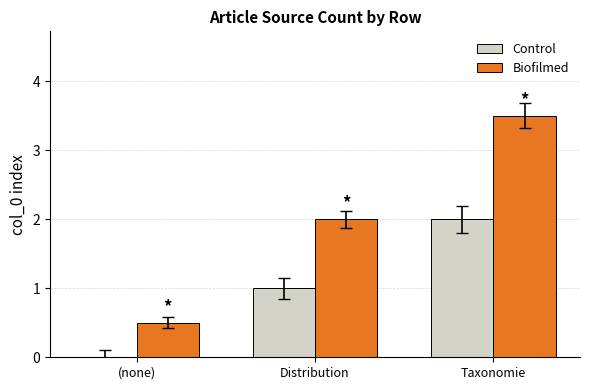

What is the highest value of the Control series?

2.0